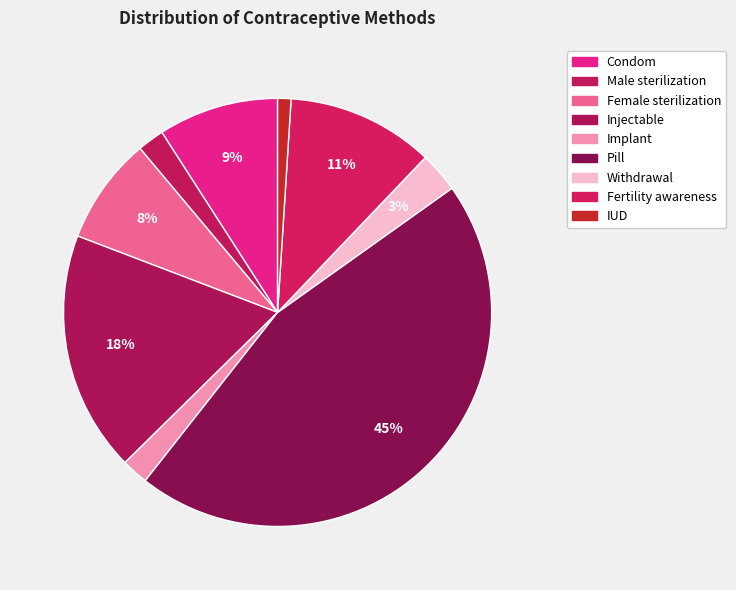

Which category has the smallest portion of the pie?

IUD